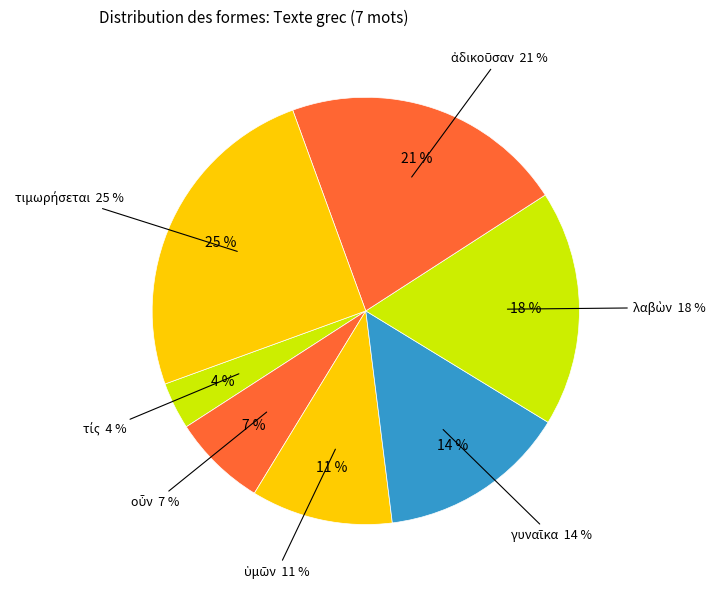

Is the sum of λαβὼν and τίς greater than half?

No